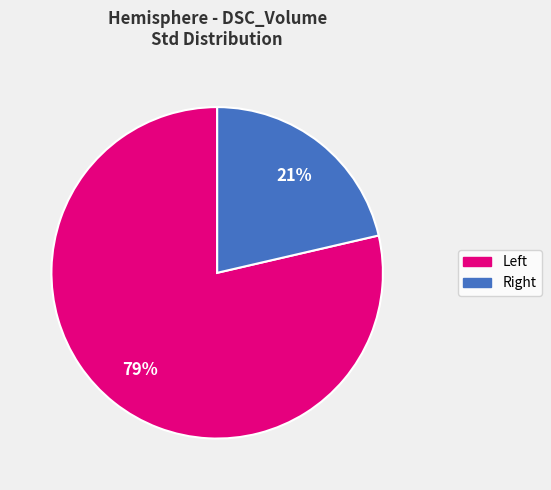

Which slice is the smallest?

Right